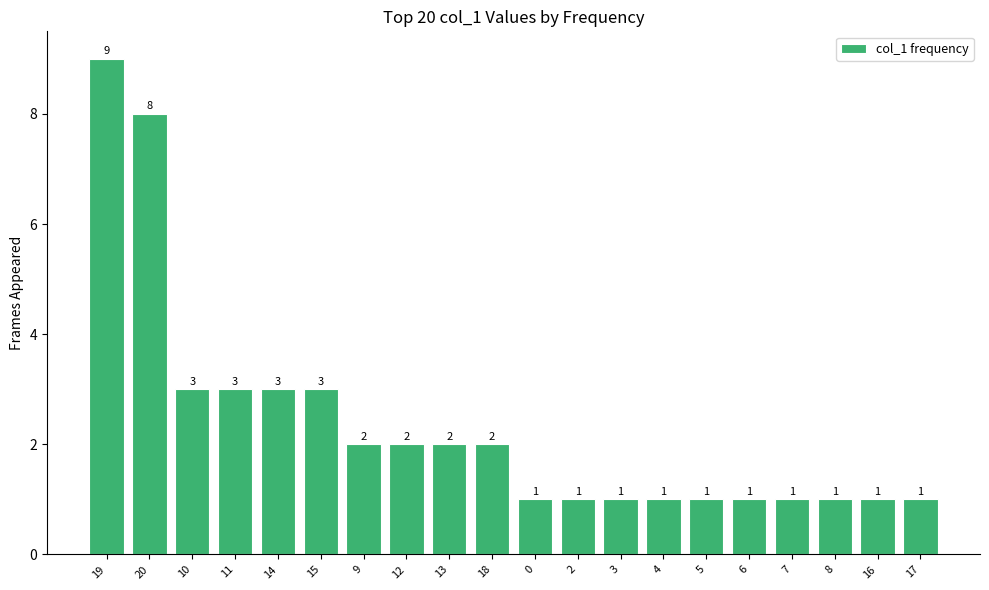

What is the label of the 4th bar from the right?

7